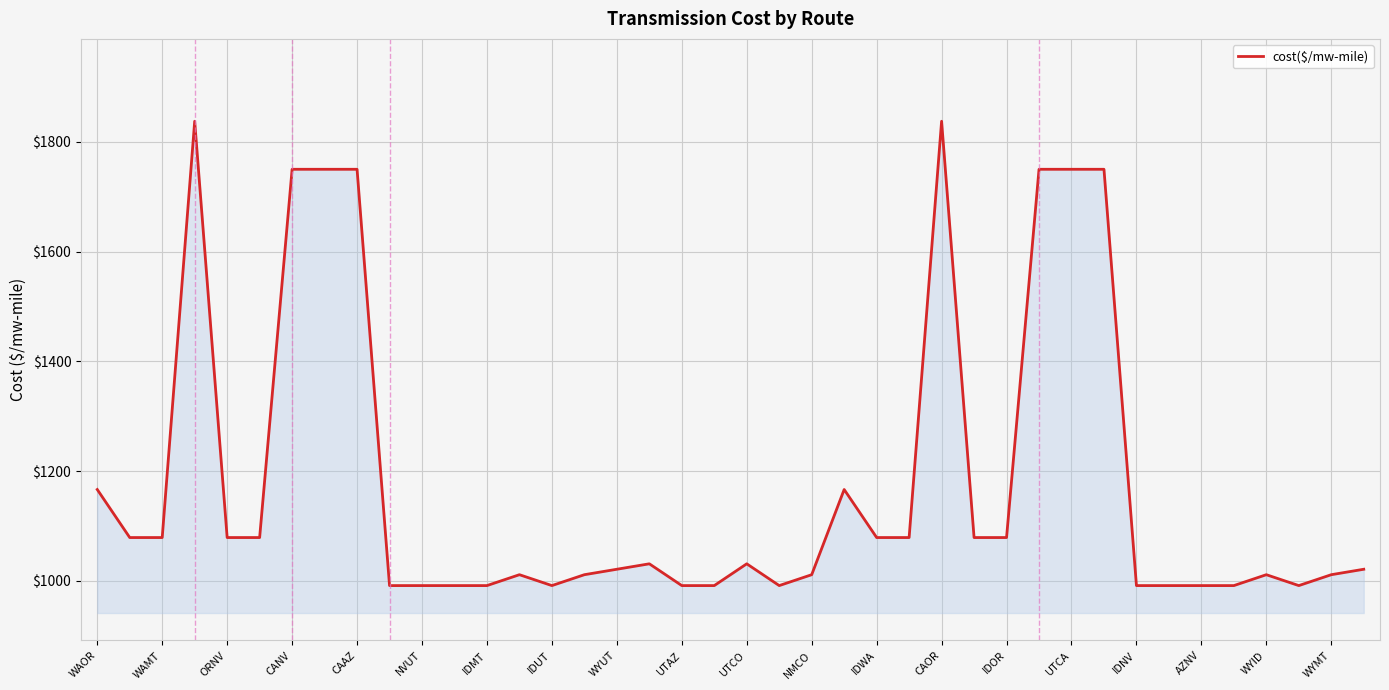

What is the greatest value displayed?

1837.2